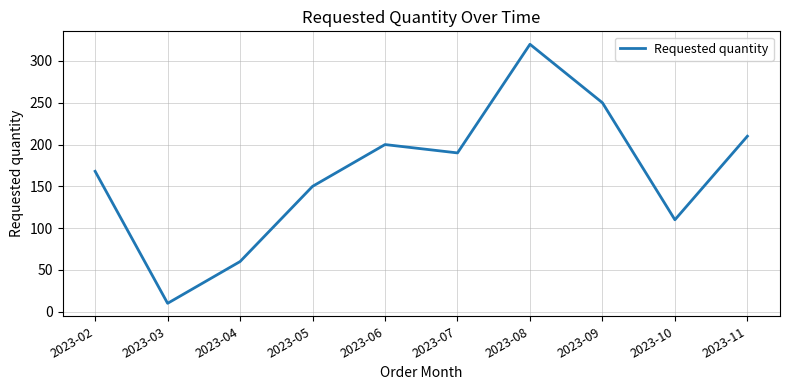

What is the greatest value displayed?

320